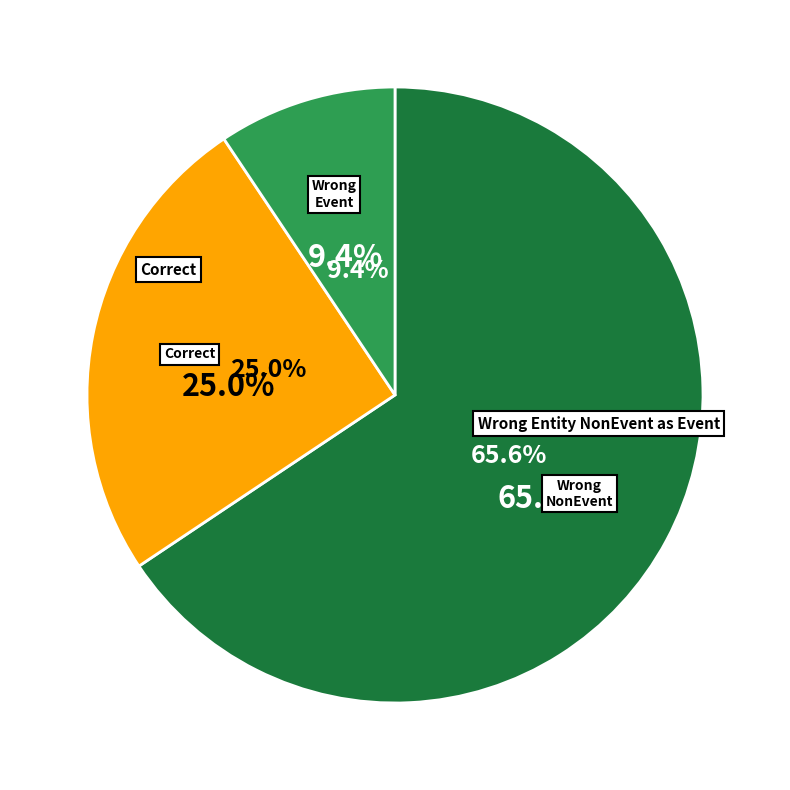

To the nearest percent, what is the combined percentage of Wrong_Entity_Event_as_NonEvent and Wrong_Entity_NonEvent_as_Event?

75%